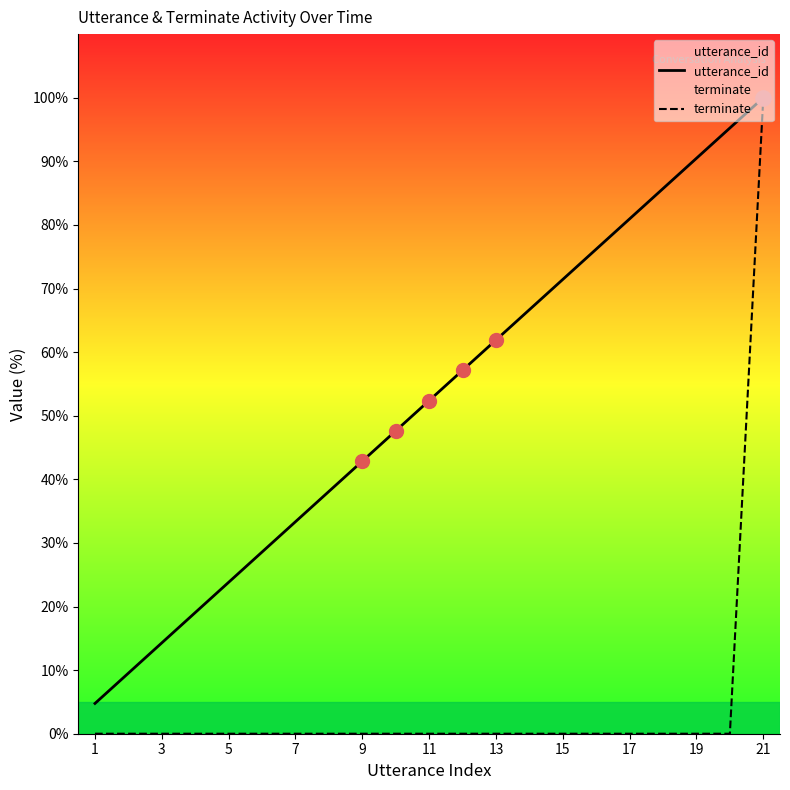

Which series has the largest total across all categories?

utterance_id